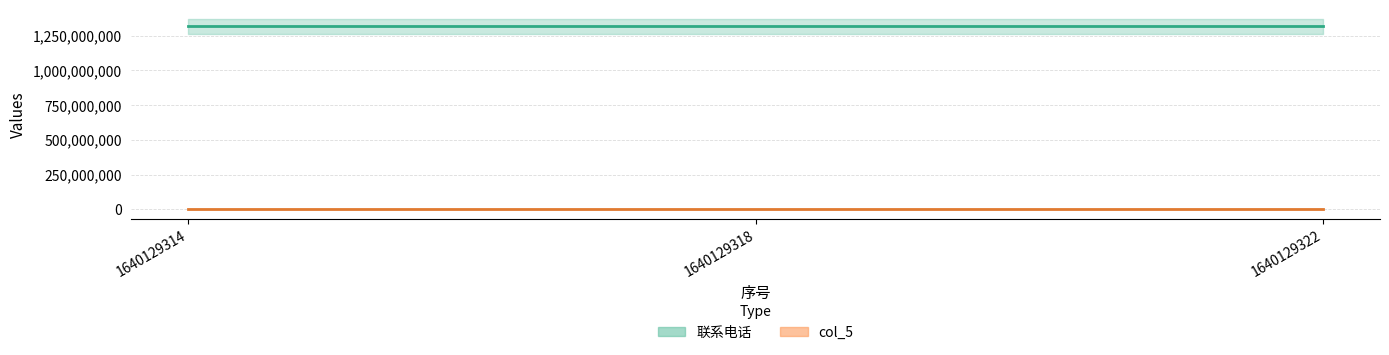

What is the value of the 联系电话 point at the 2nd from the left?

1316084791